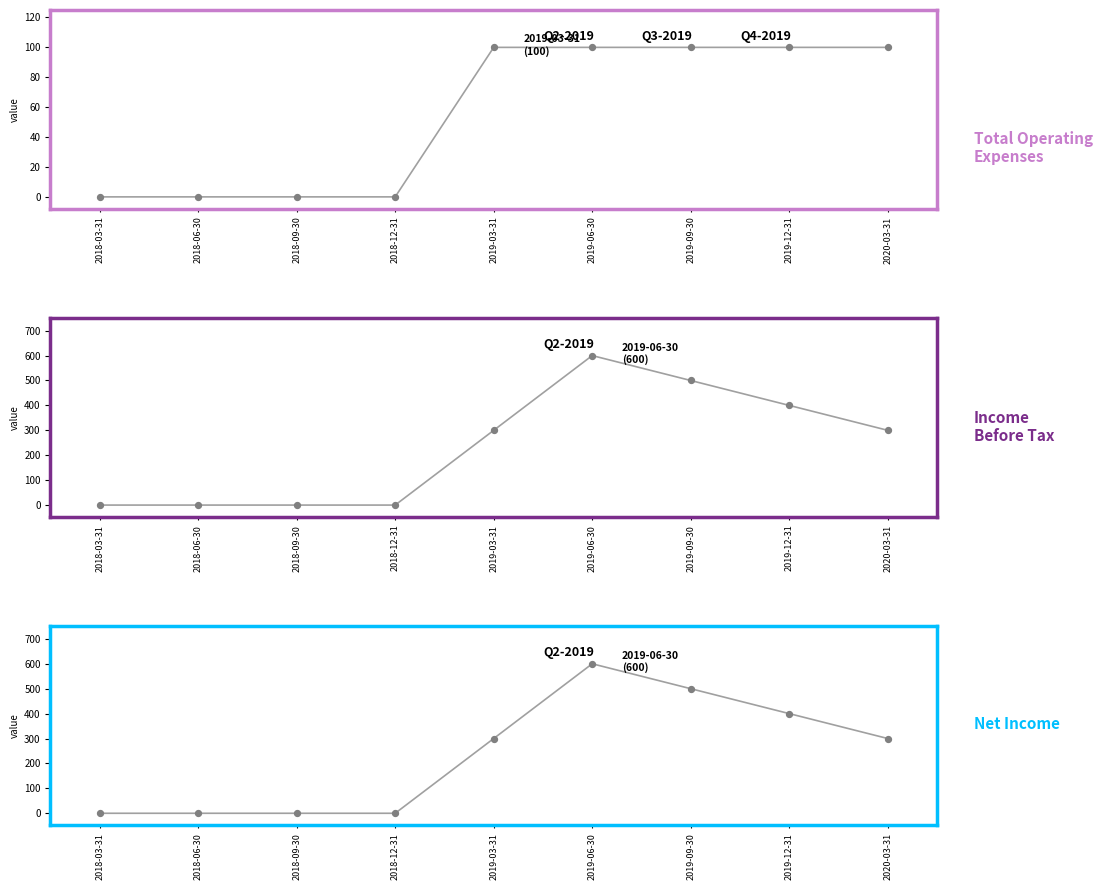

At how many categories does at least one series exceed 260?

5